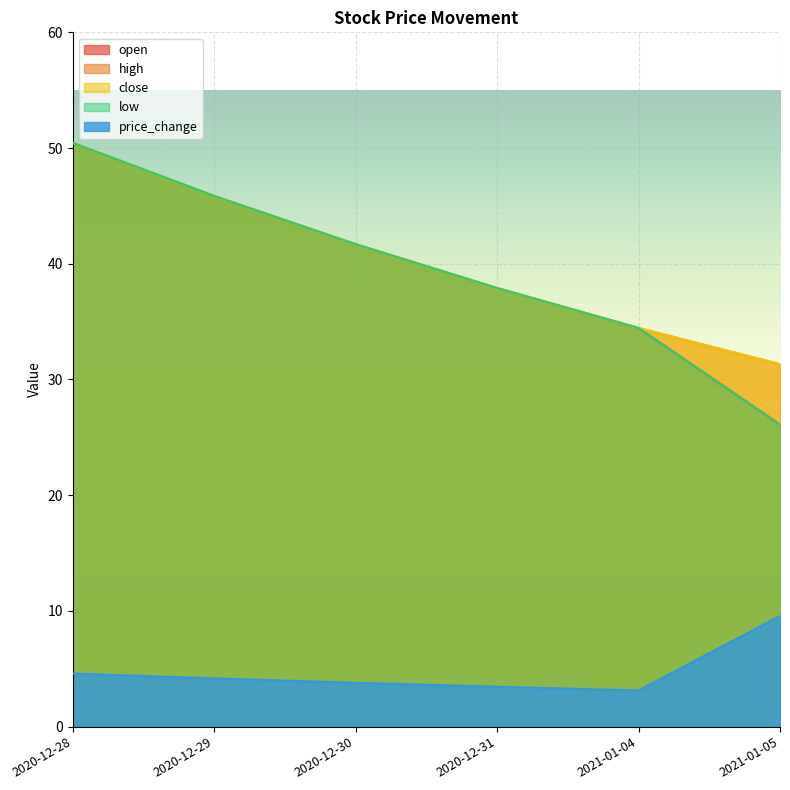

The open series shows 54.6 at 2021-01-04. True or false?

False